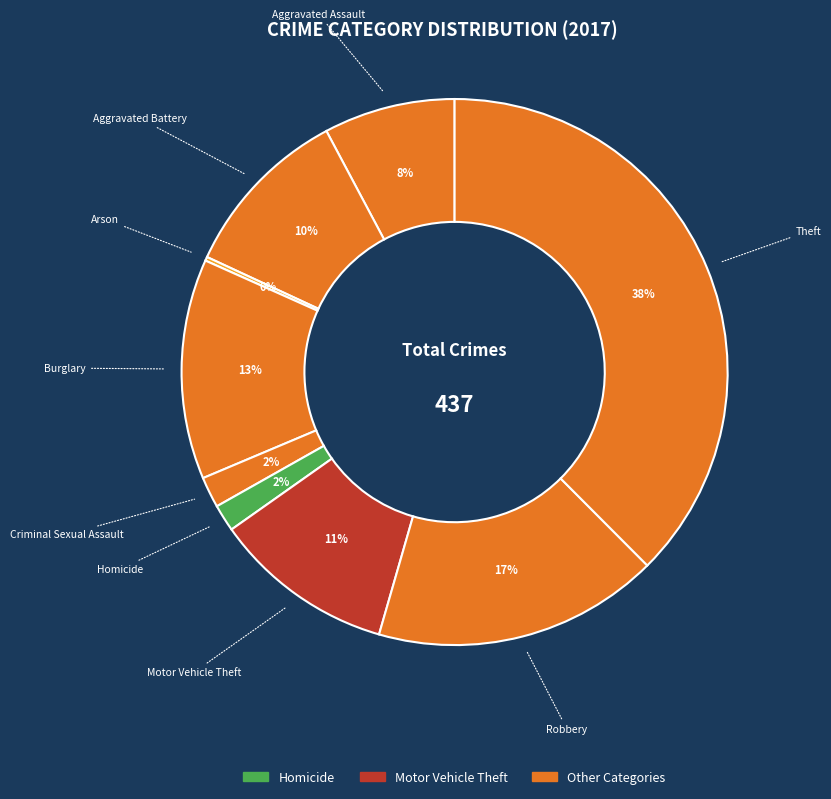

Count the number of slices in the pie.

9